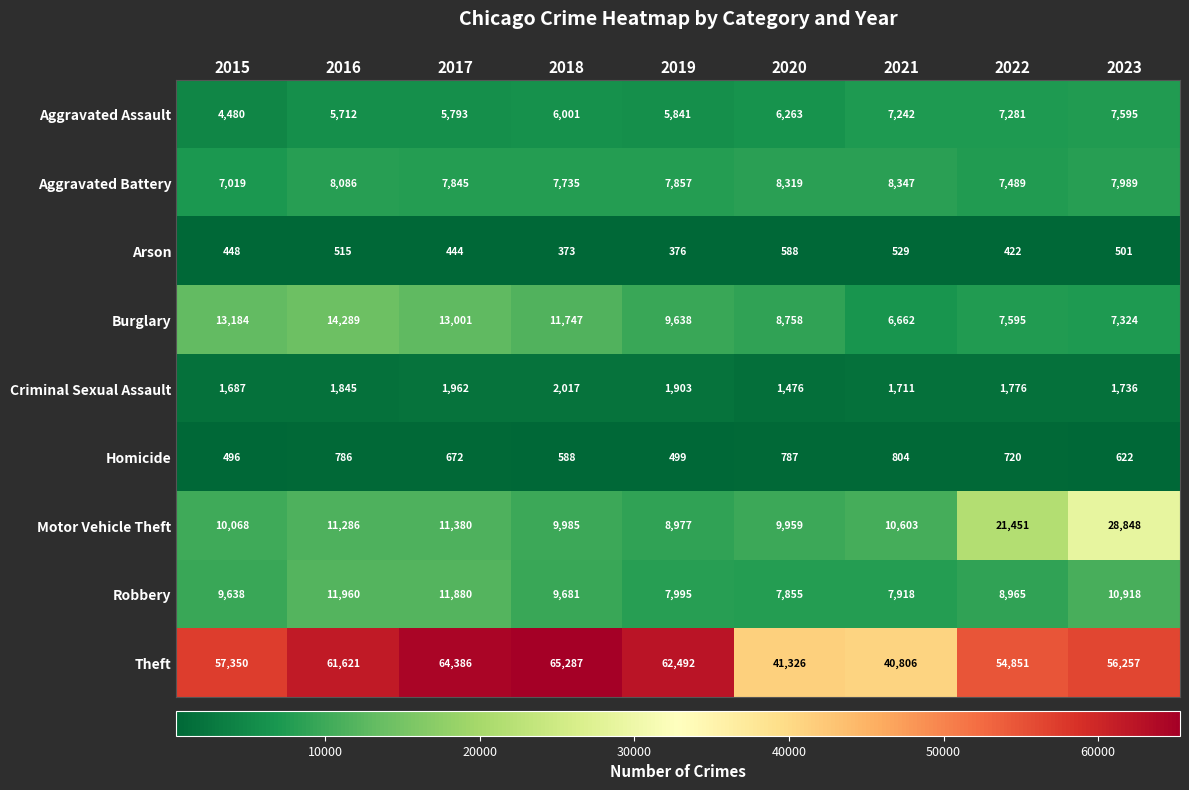

What value does the Arson series have at 2018, to the nearest 10?

370